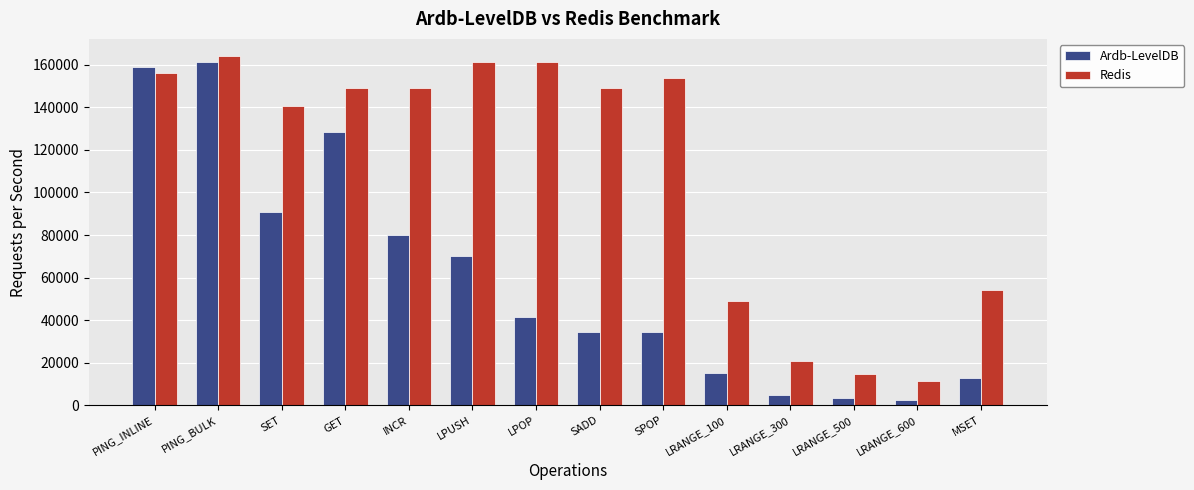

Is the value of Redis at INCR greater than the value of Ardb-LevelDB at PING_BULK?

No